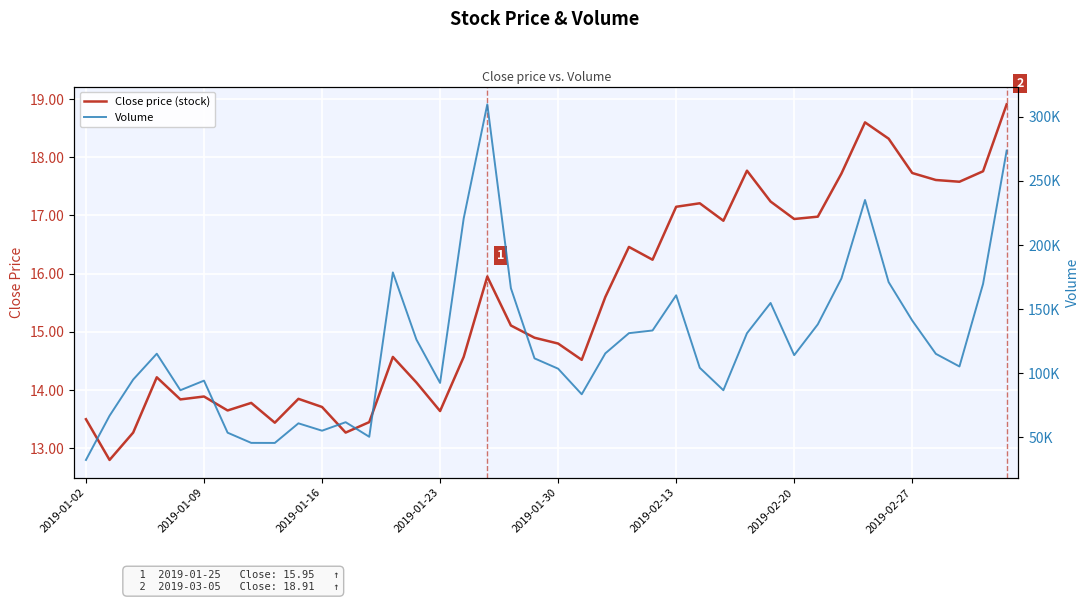

Which series has the widest spread of values?

Volume